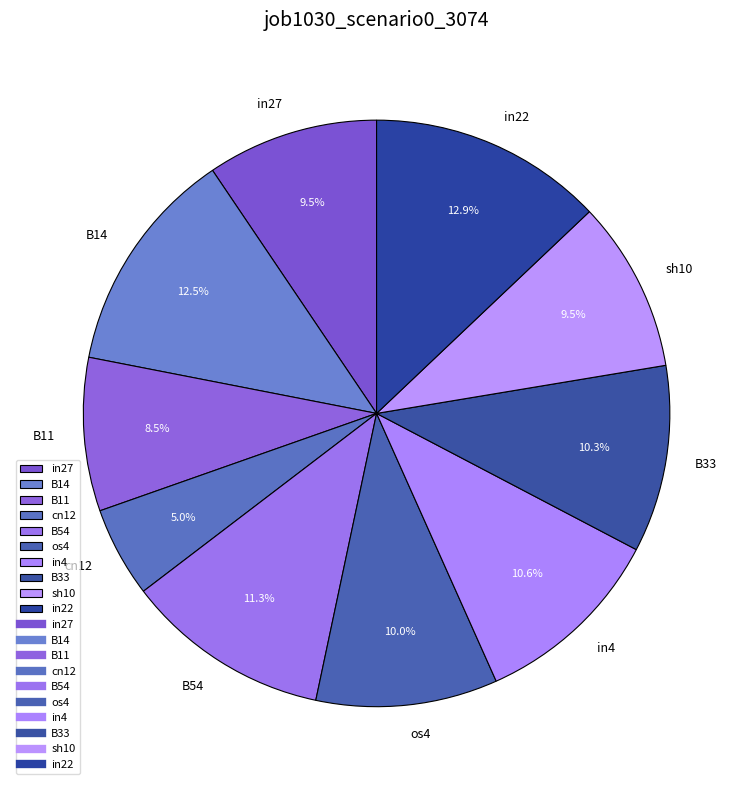

Does any single category account for the majority?

No